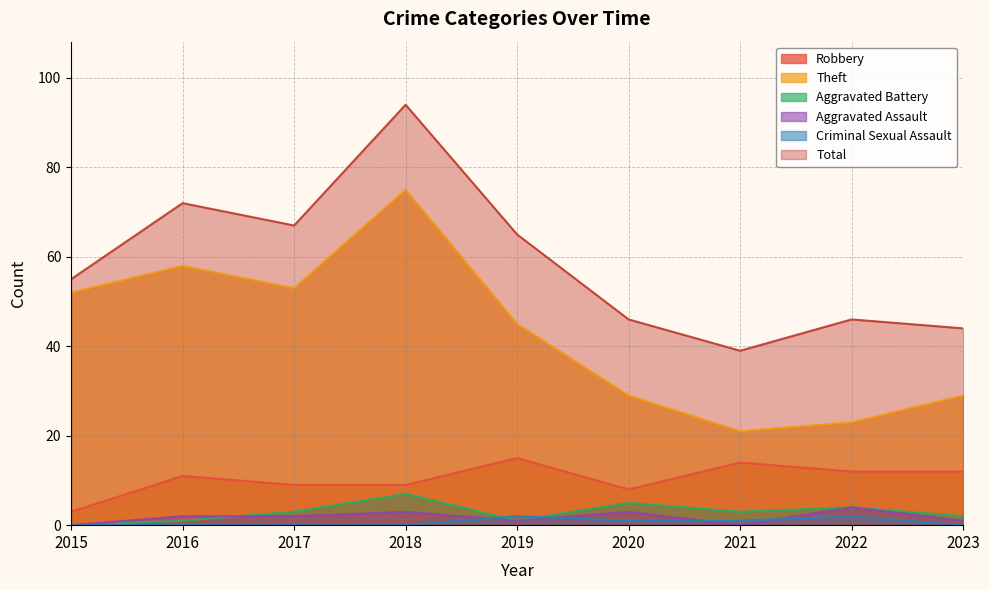

Where is Total nearest to the value 66?

2017